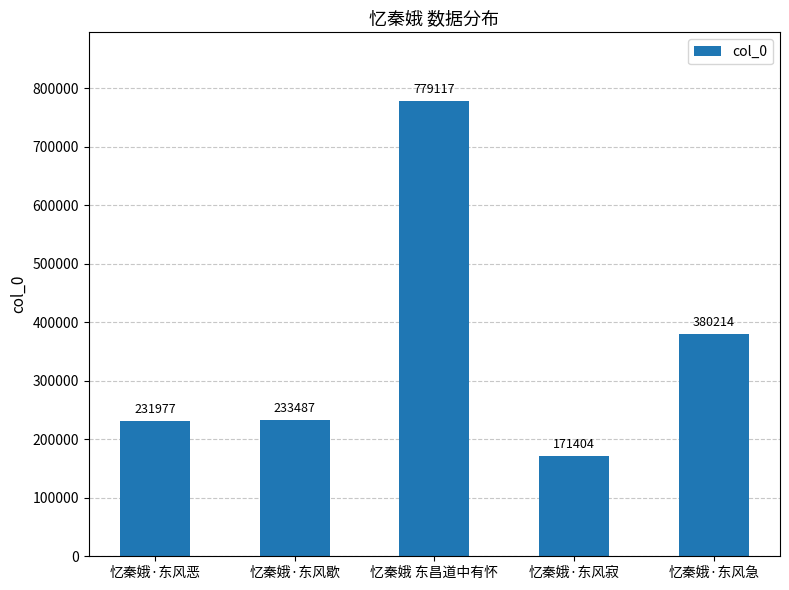

What is the label of the 5th bar from the left?

忆秦娥·东风急